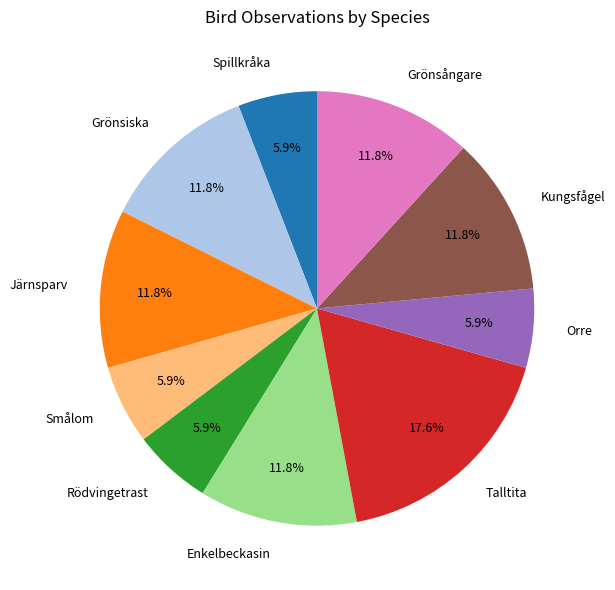

How many slices are in this pie chart?

10